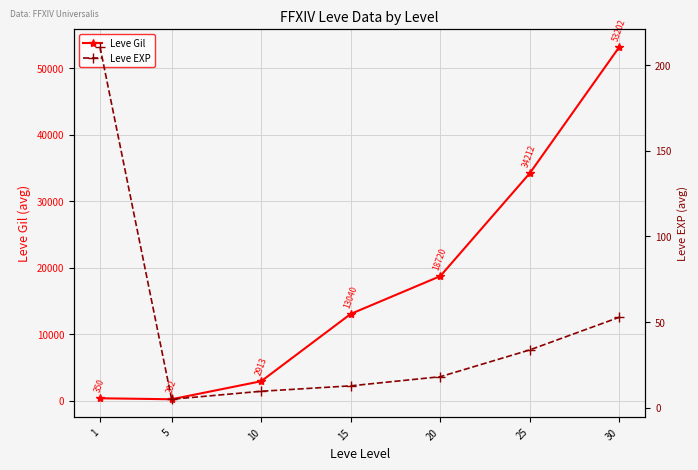

Count the number of data series in this chart.

2